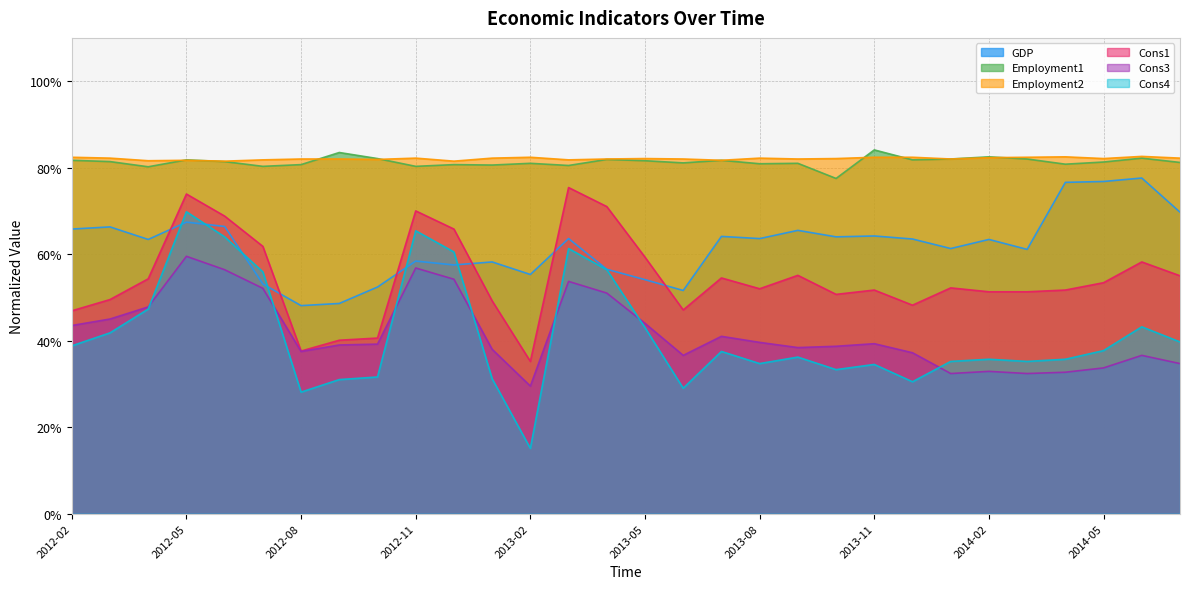

What is the value of the Employment2 point at the 5th from the left?

0.8